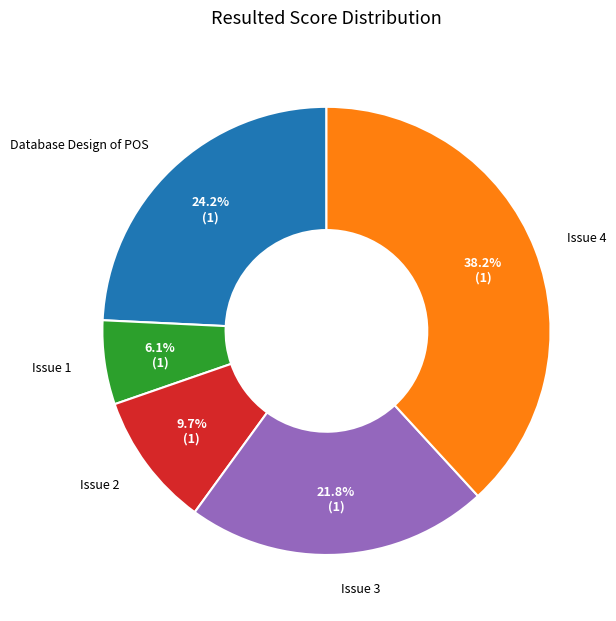

To the nearest percent, what portion does Issue 4 represent?

38%